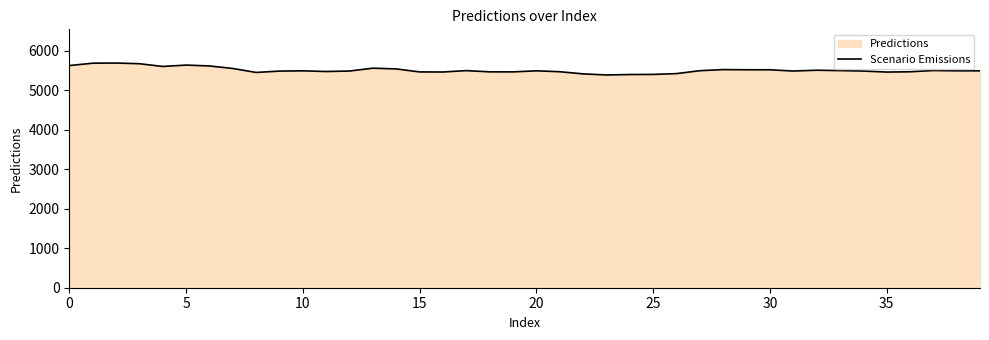

True or false: the data shows 2038.6 at 14.

False